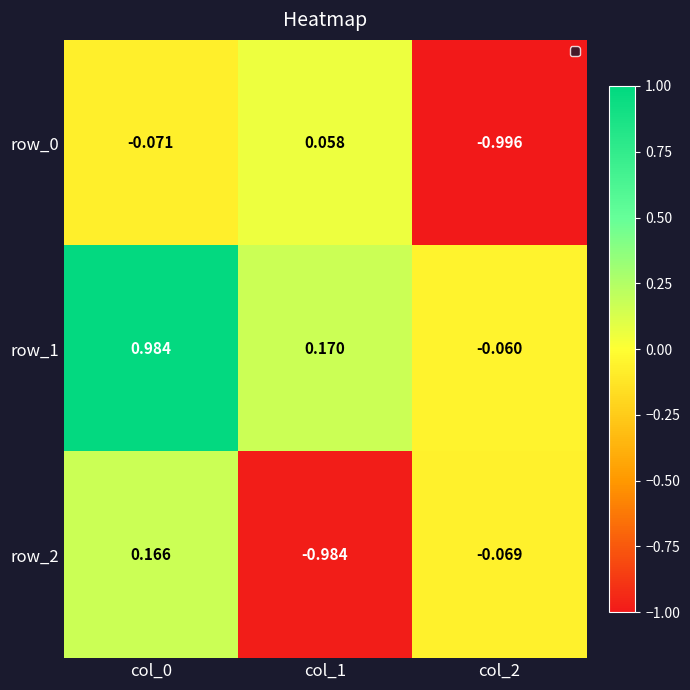

What is the sum of the row_2 values at col_1 and col_2?

-1.1